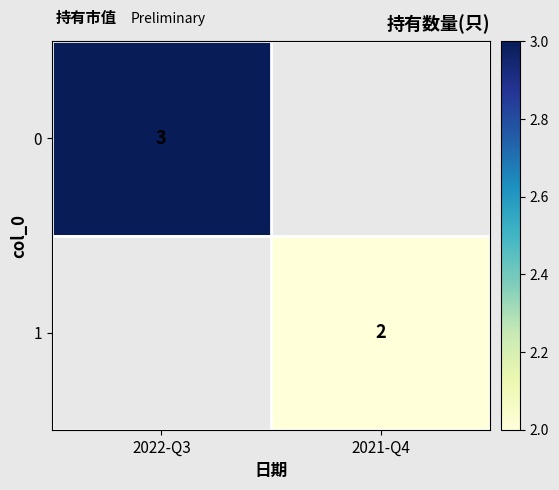

Is it true that 0 equals 3 at 2022-Q3?

True